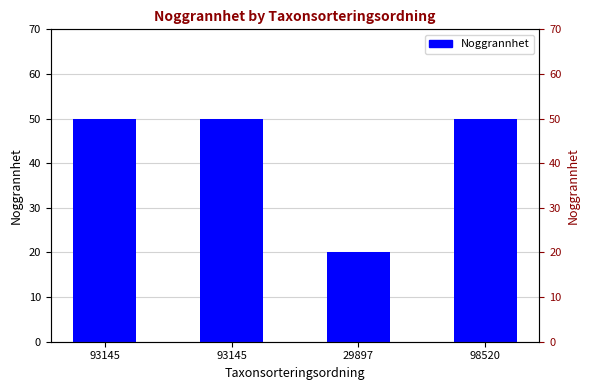

At which label is the value closest to 35?

93145